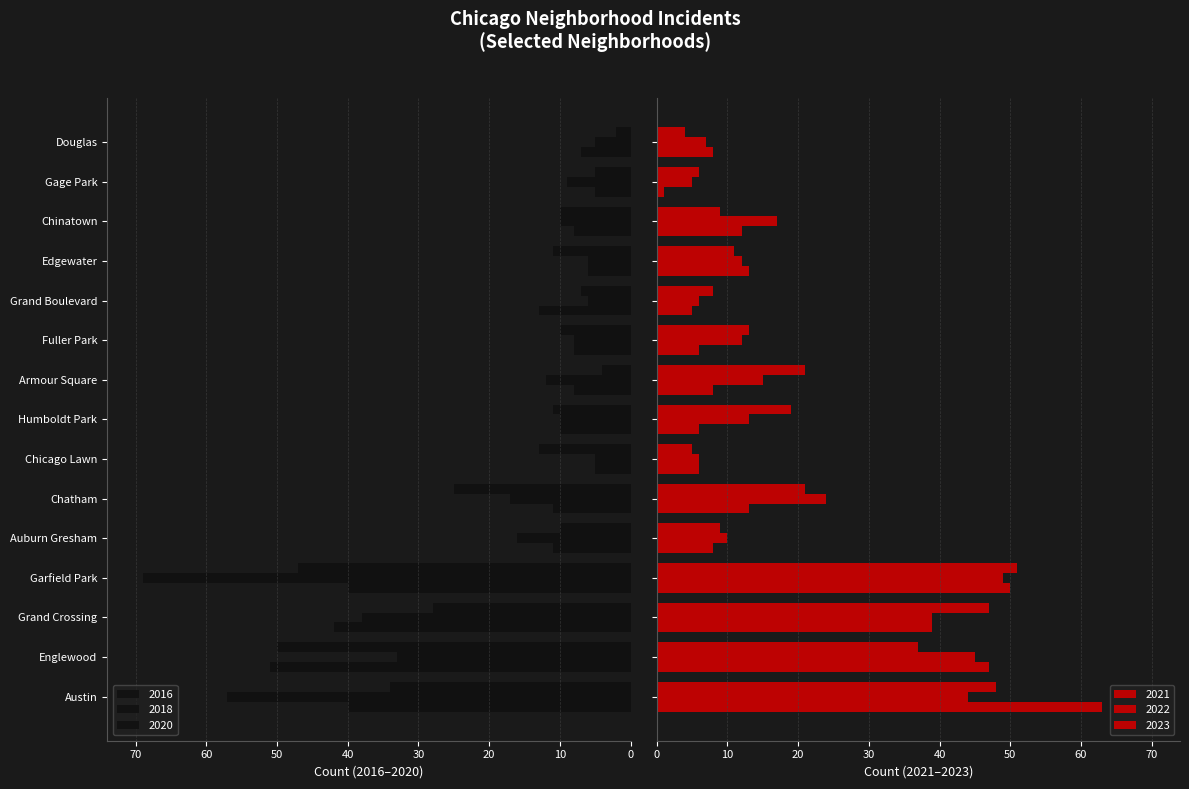

How many data points in 2016 are less than 10?

7